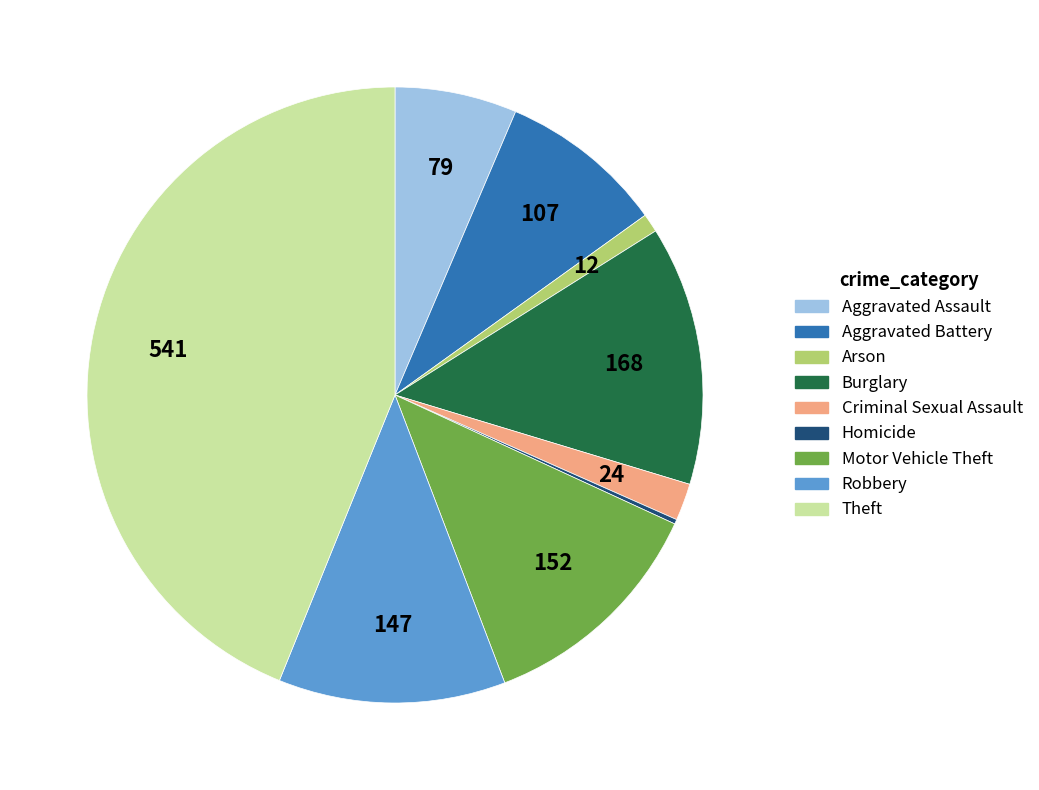

What is the largest slice in the pie chart?

Theft